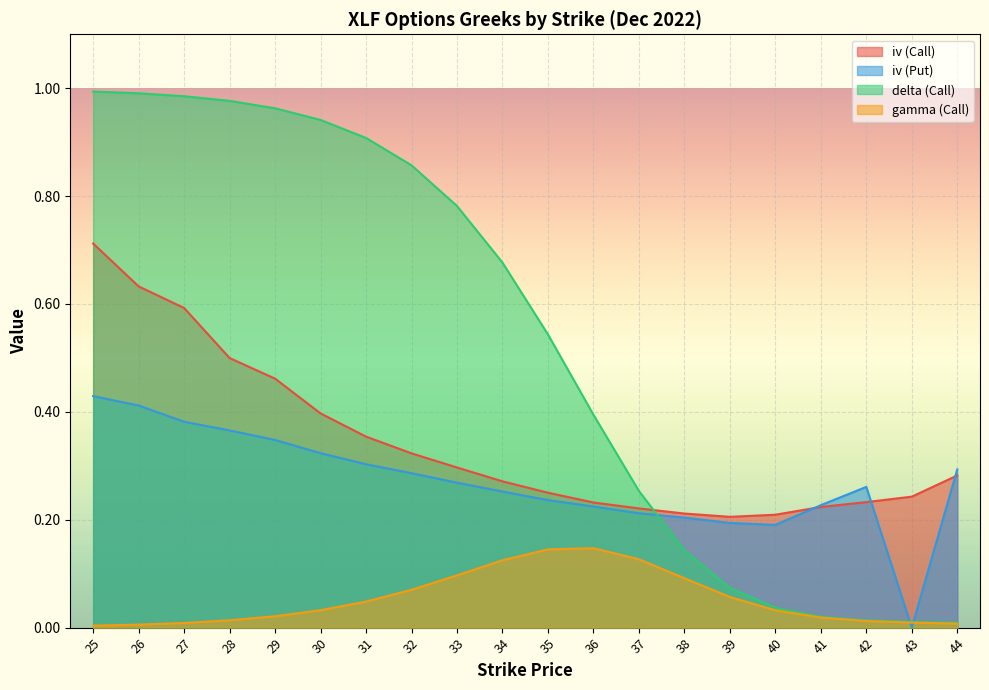

Does the chart display data point markers on the line(s)?

No